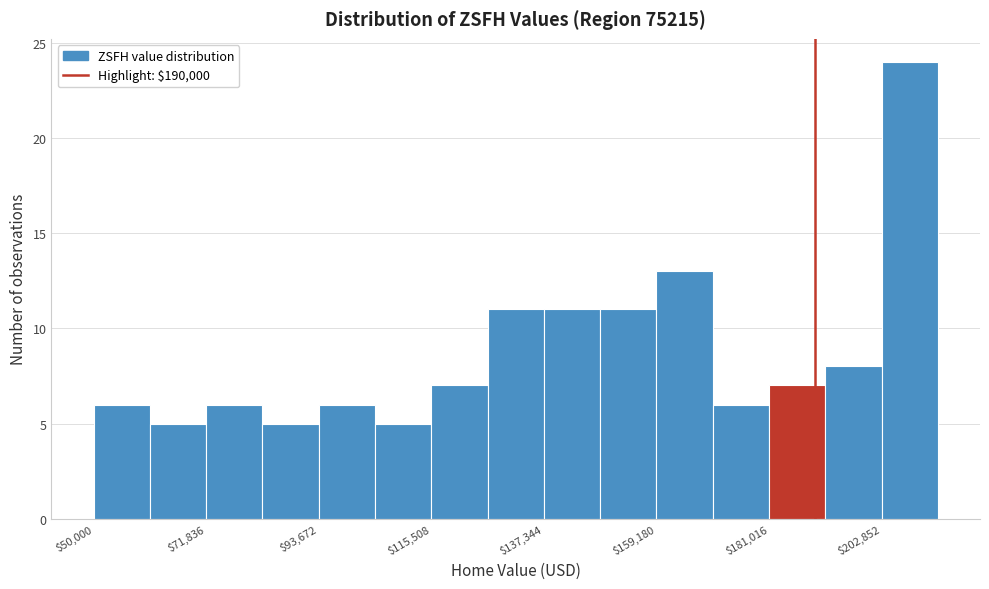

Read against the x-axis, roughly where is the centre of the tallest bar?

210000